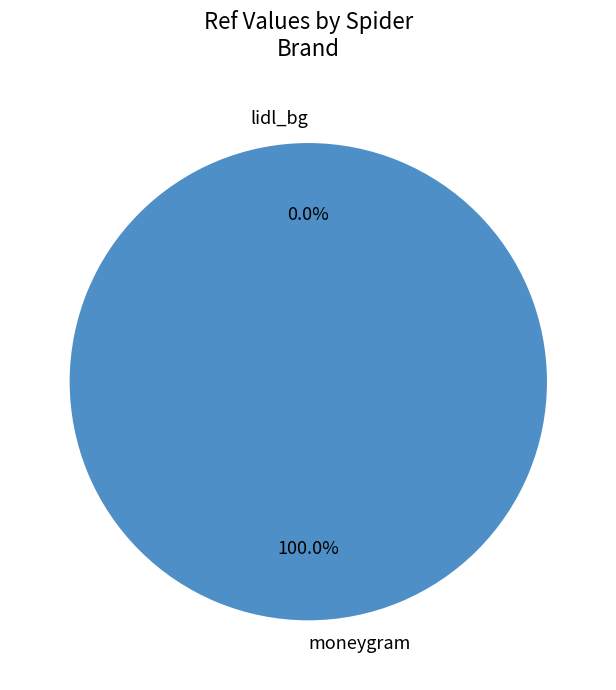

What is the largest slice in the pie chart?

moneygram